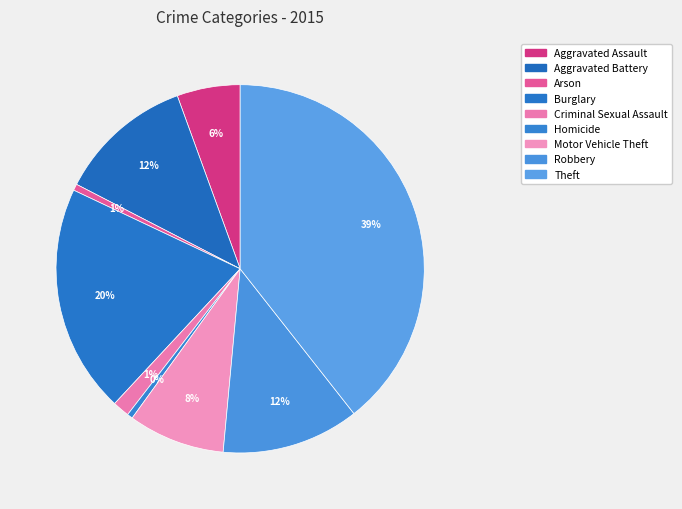

How many segments does this pie chart have?

9